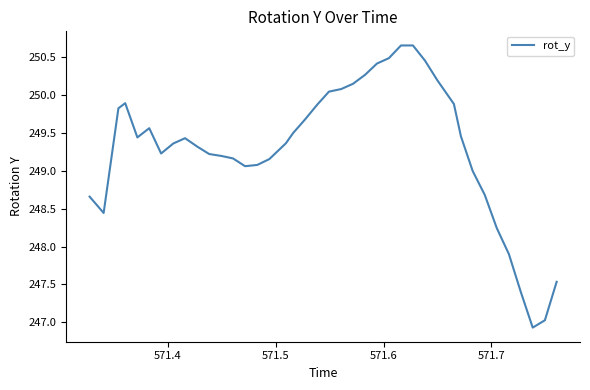

What is the difference between the maximum and minimum values?

3.7